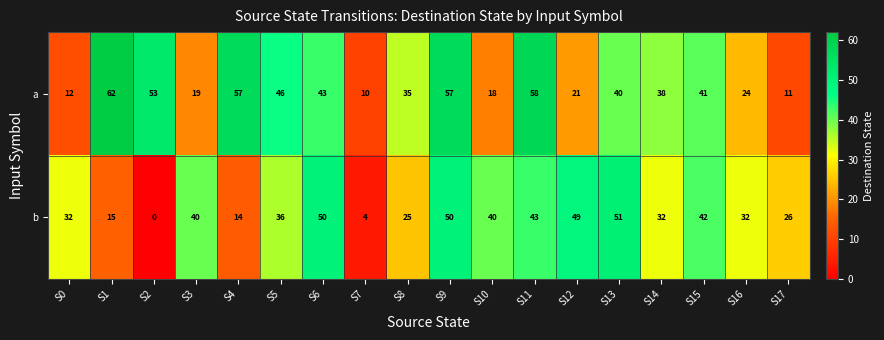

What is the difference between the second highest and second lowest values in the b series?

46